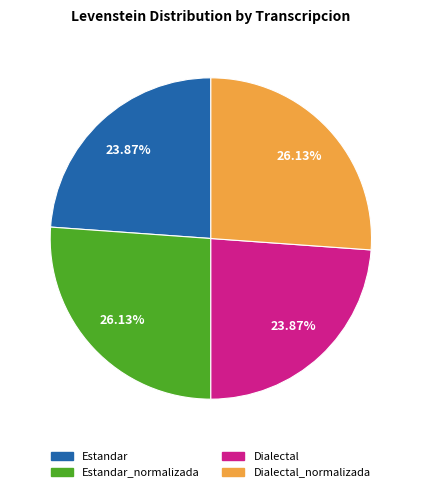

How many slices are in this pie chart?

4